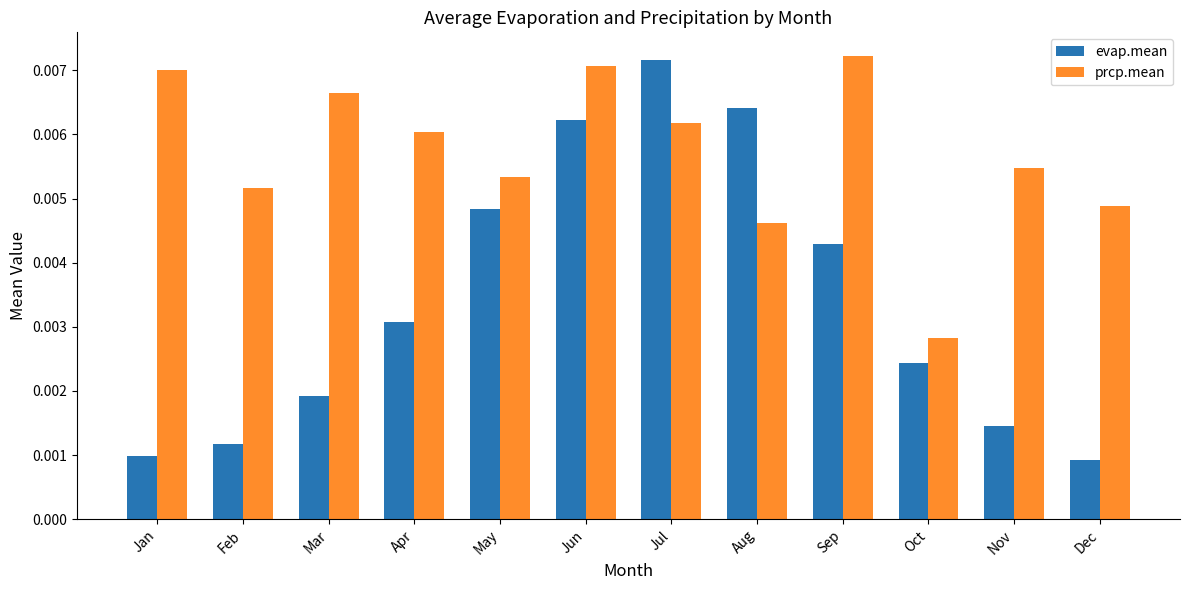

Are the bars grouped side by side (vs. stacked)?

Yes